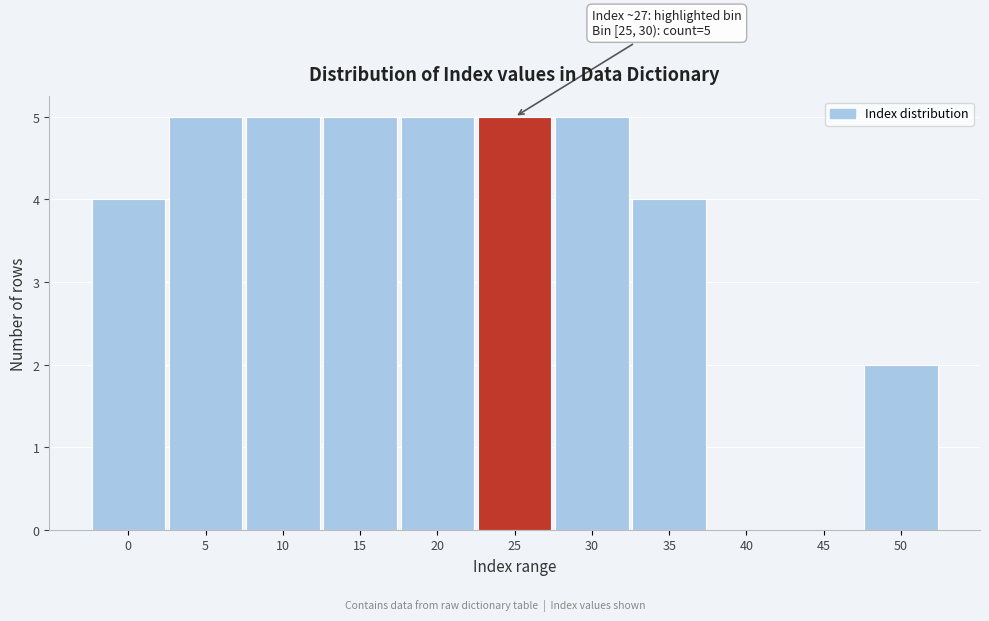

Reading left to right, extract all data points from this chart.

0=4	5=5	10=5	15=5	20=5	25=5	30=5	35=4	40=0	45=0	50=2